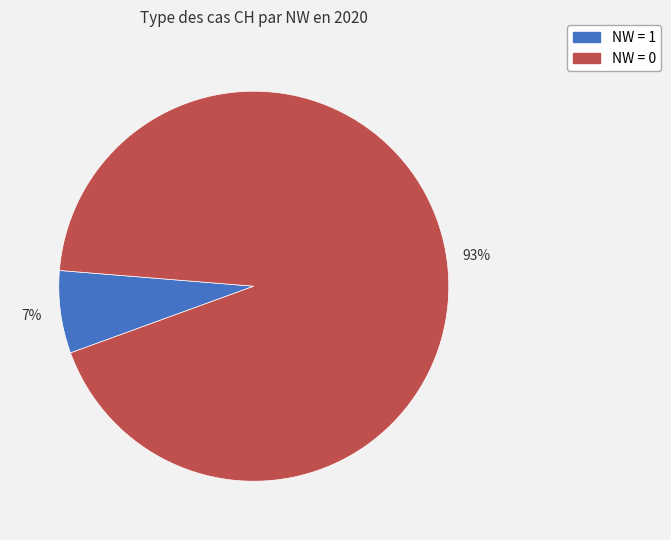

To the nearest percent, what is the average slice percentage?

50%